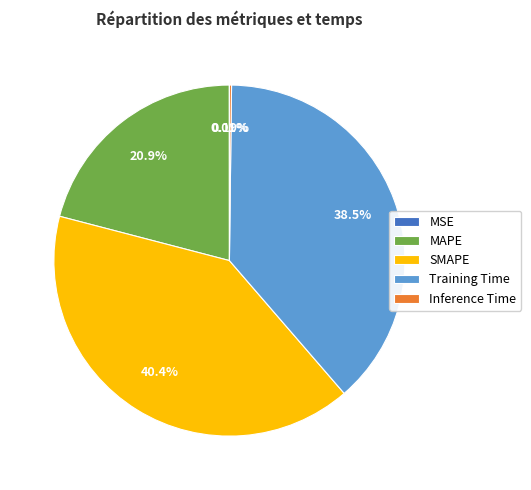

Does SMAPE represent more than half of the total?

No